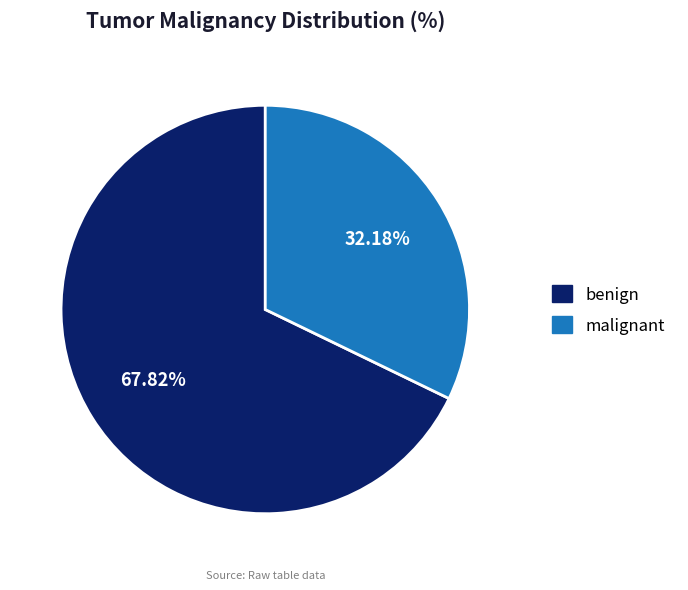

Which has a higher value, malignant or benign?

benign